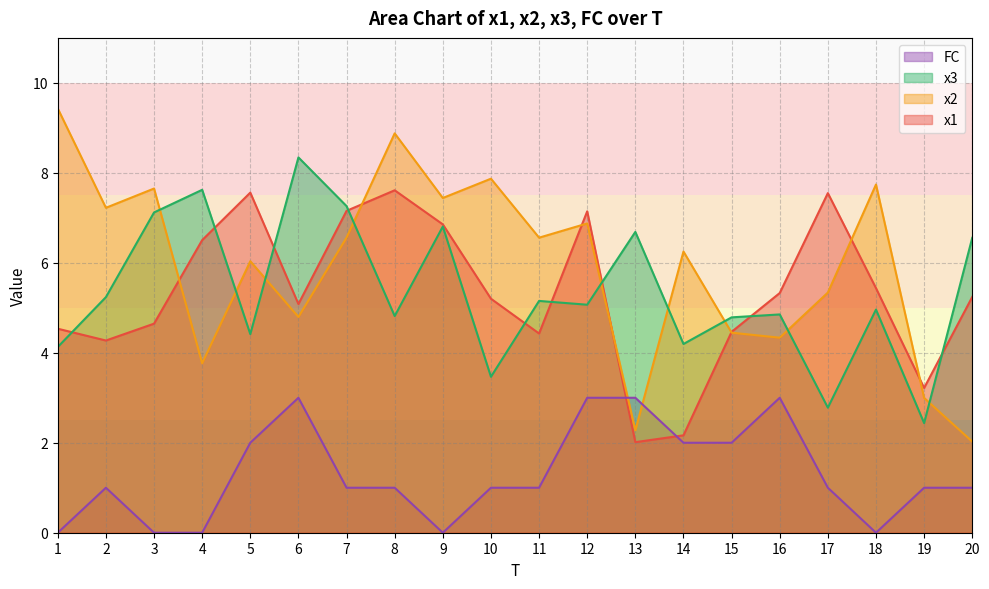

True or false: x3 and x2 cross at least once.

True